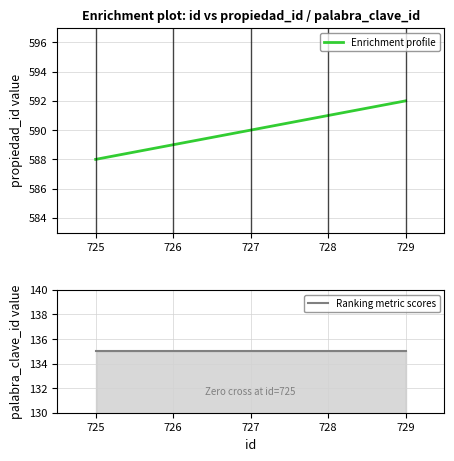

What is the value of the Enrichment profile point at the 3rd from the left?

590